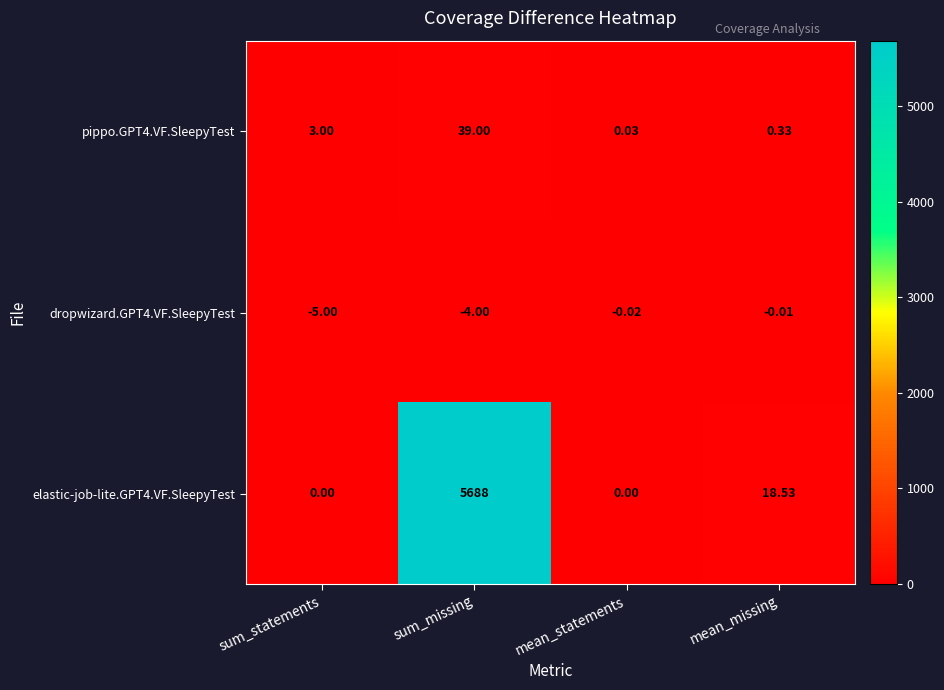

Rank the series at sum_statements from highest to lowest value.

pippo.GPT4.VF.SleepyTest, elastic-job-lite.GPT4.VF.SleepyTest, dropwizard.GPT4.VF.SleepyTest